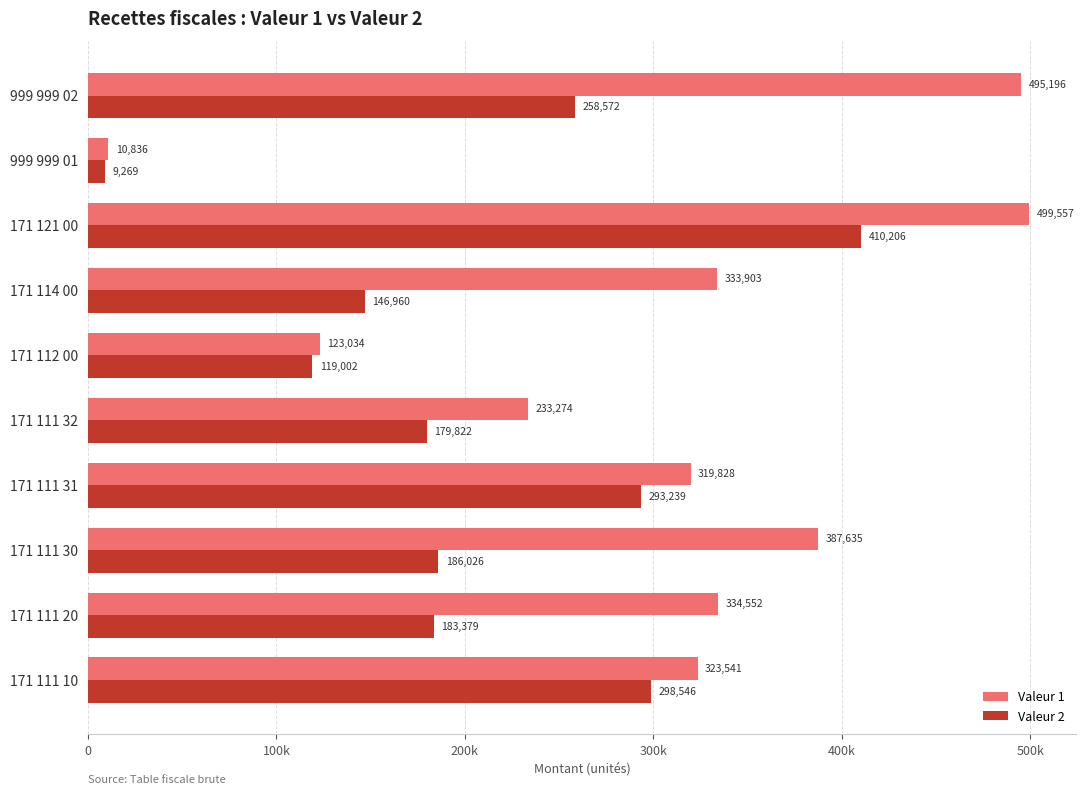

What are all the series names shown in the legend?

Valeur 1, Valeur 2